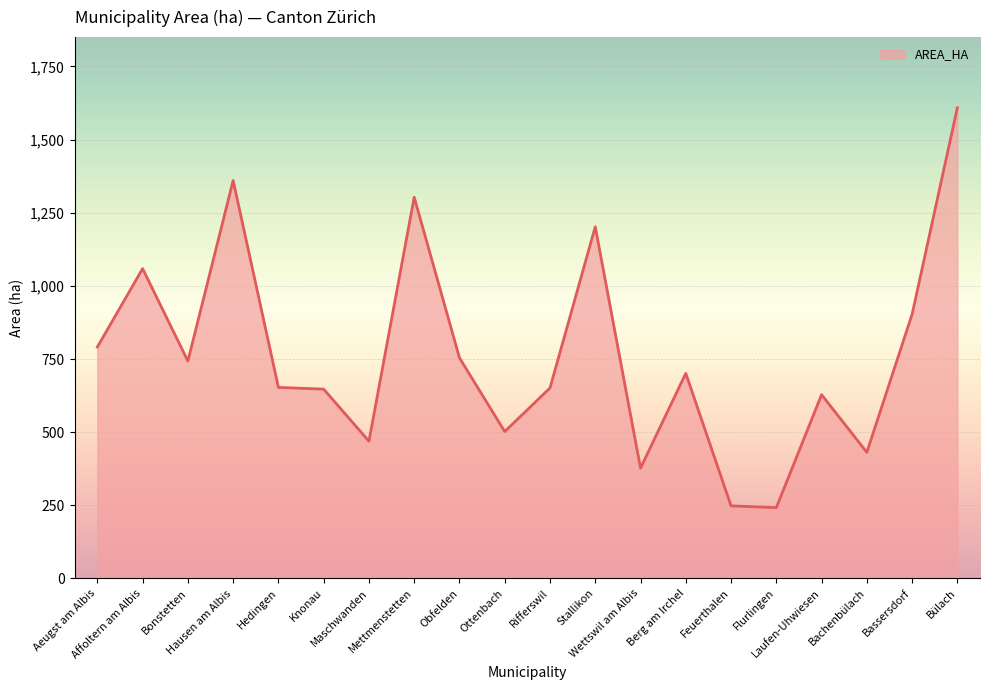

What is the change in value from Affoltern am Albis to Laufen-Uhwiesen?

-431